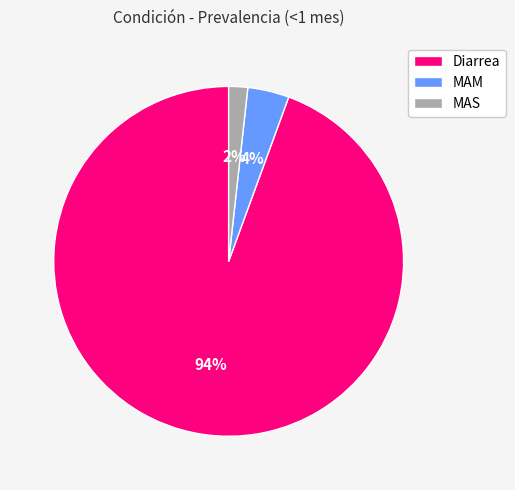

Combined, do MAS and MAM account for over 50%?

No